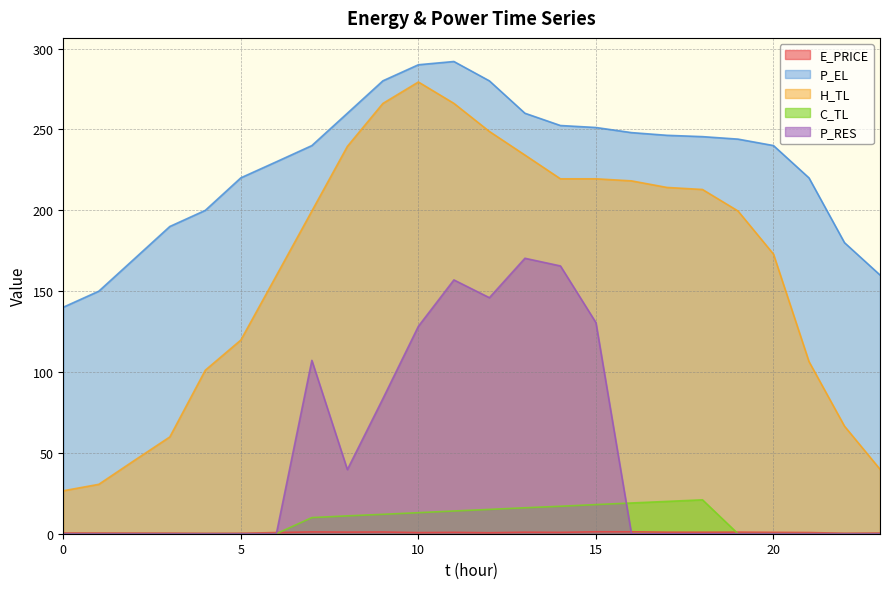

True or false: P_EL and H_TL cross at least once.

False